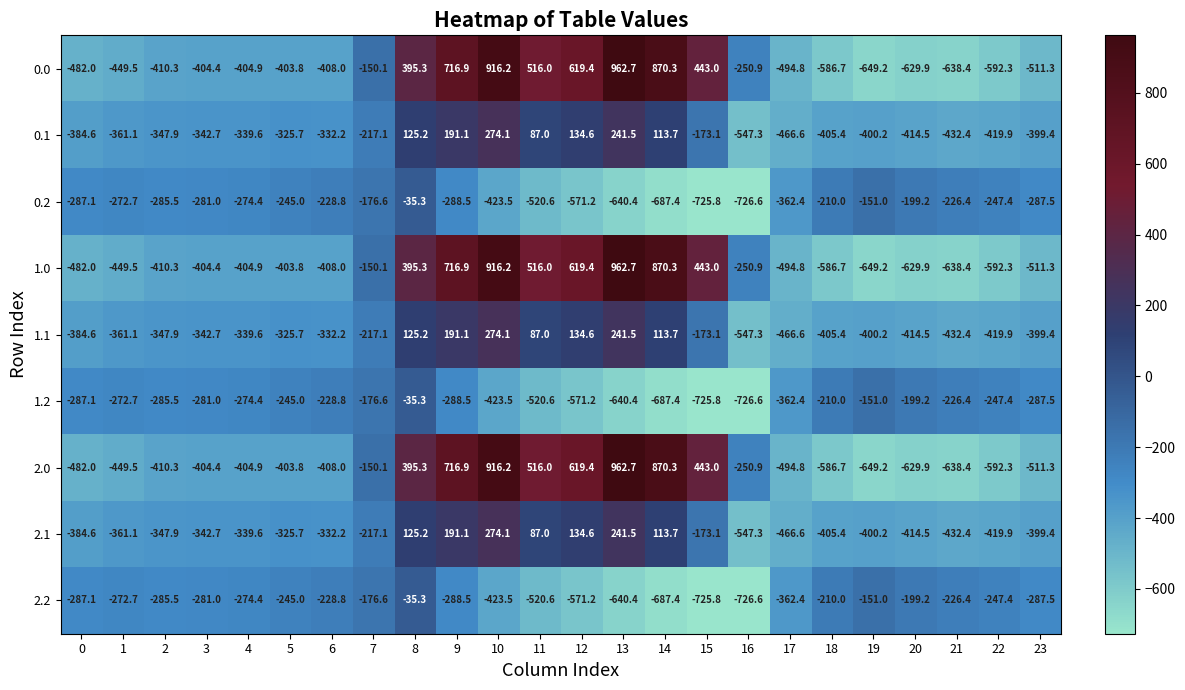

At which category is the sum across all series the highest?

10